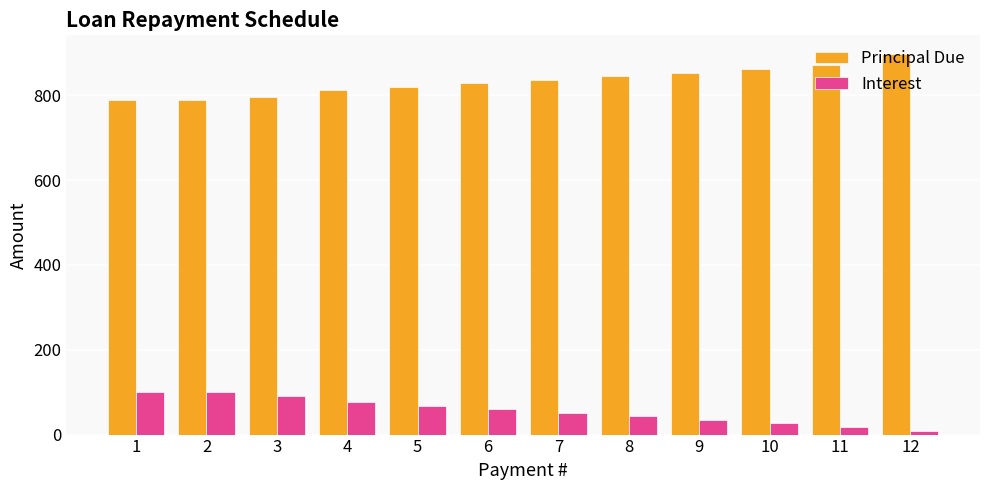

Which series has the largest total across all categories?

Principal Due